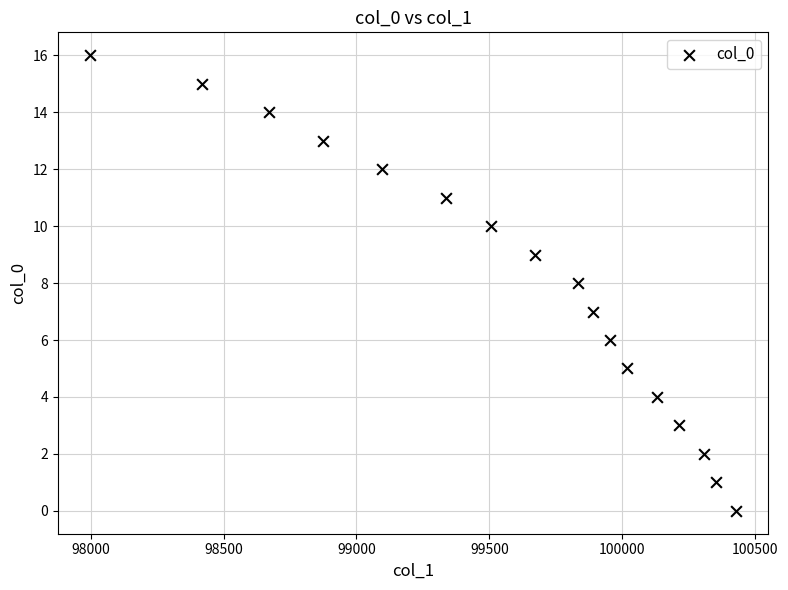

What is the range of Y values (max minus min)?

16